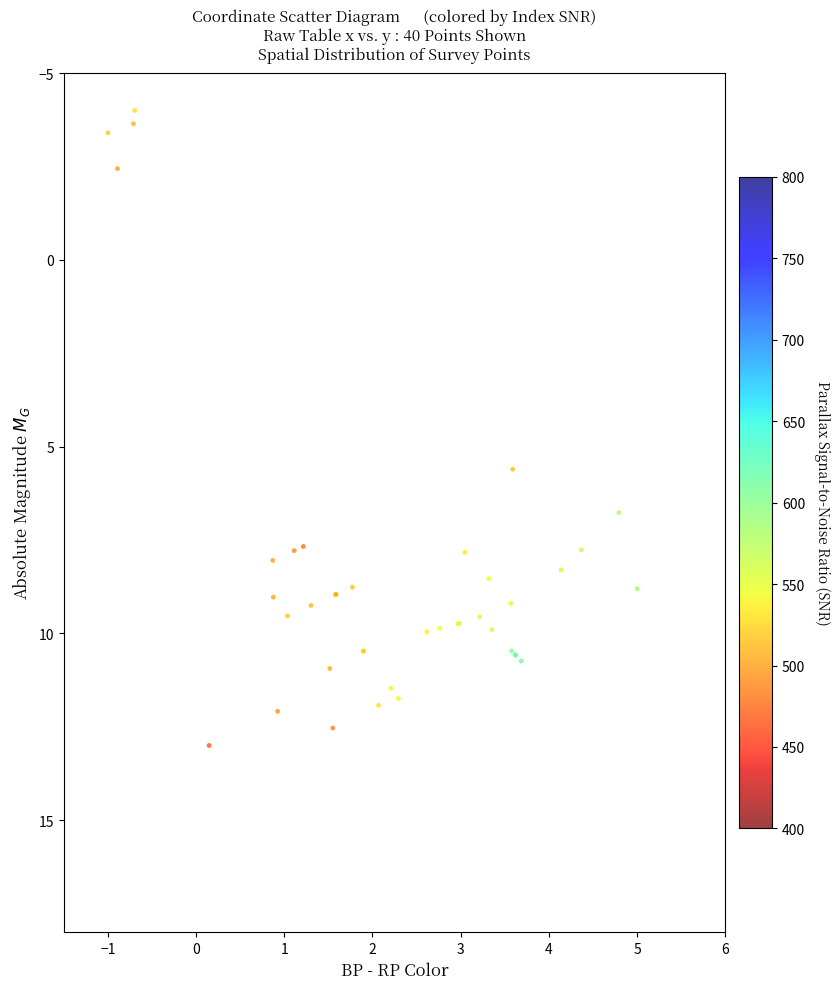

What Y value in the scatter plot is closest to 4?

5.6